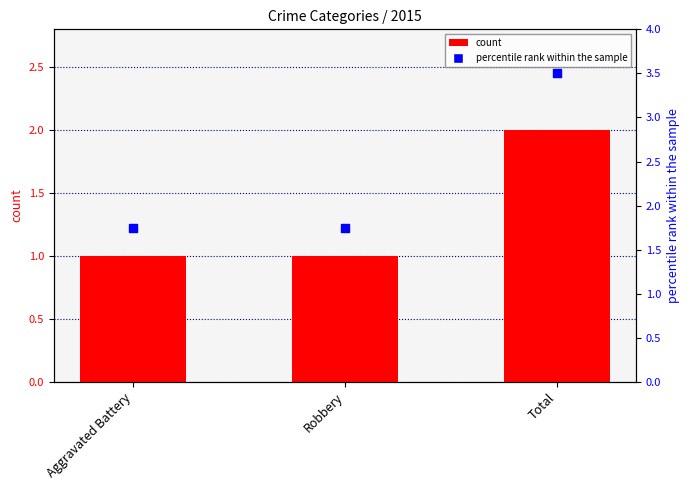

Between Aggravated Battery and Total, which is larger?

Total